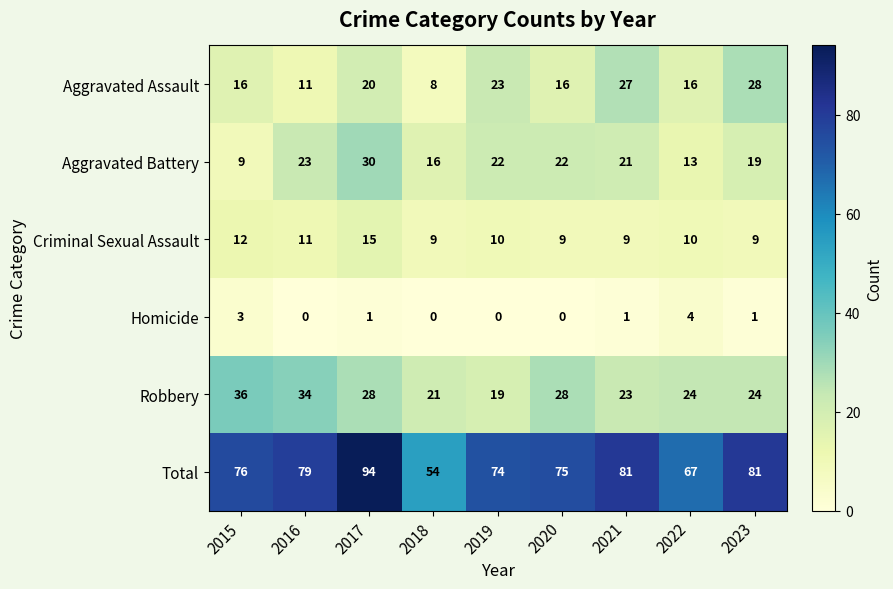

What is the sum of all Homicide values?

10